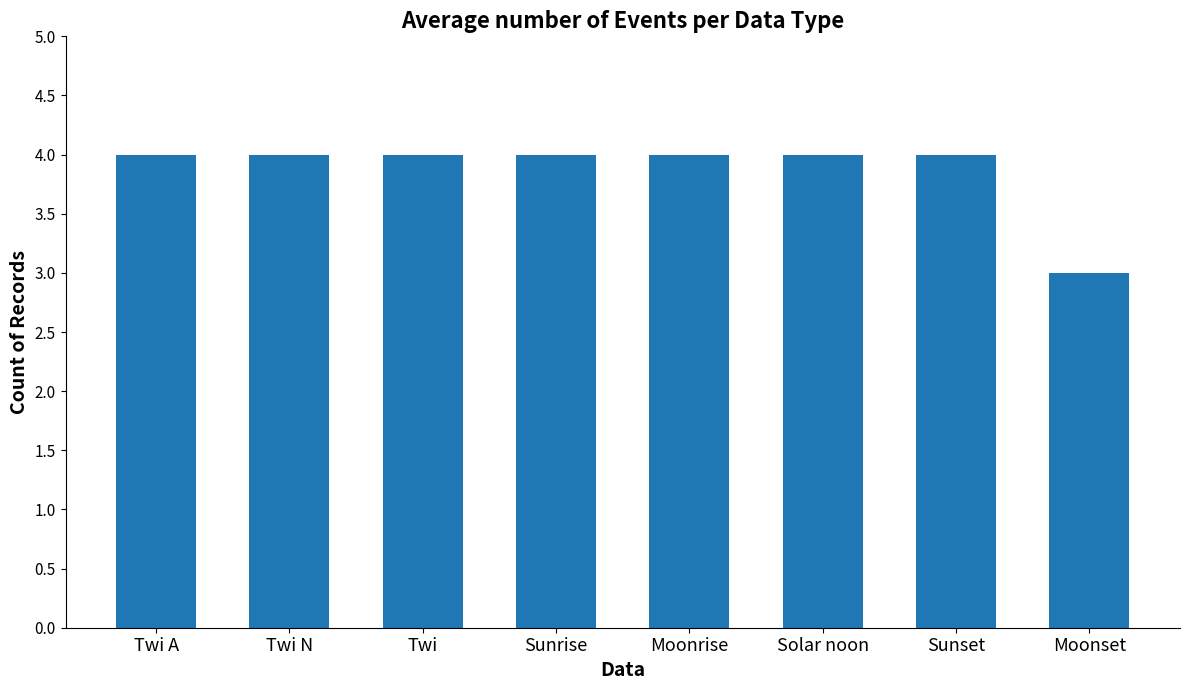

Are the bars horizontal?

No